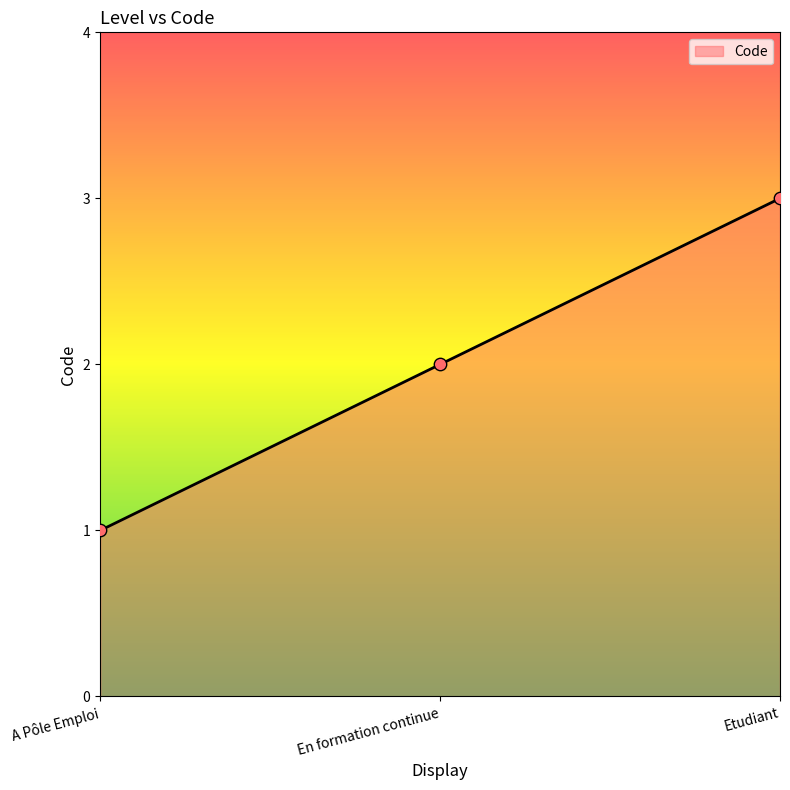

Approximately how many times larger is the value at Etudiant compared to A Pôle Emploi?

3.0